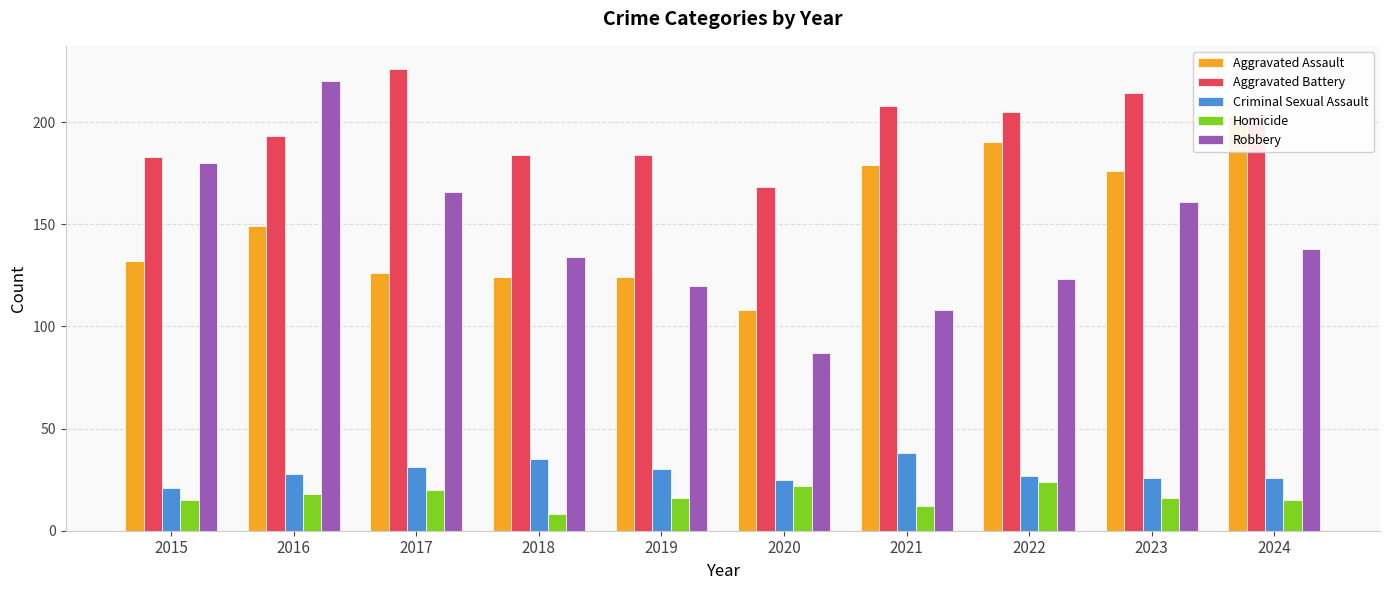

What is the approximate value of Robbery at 2022?

123